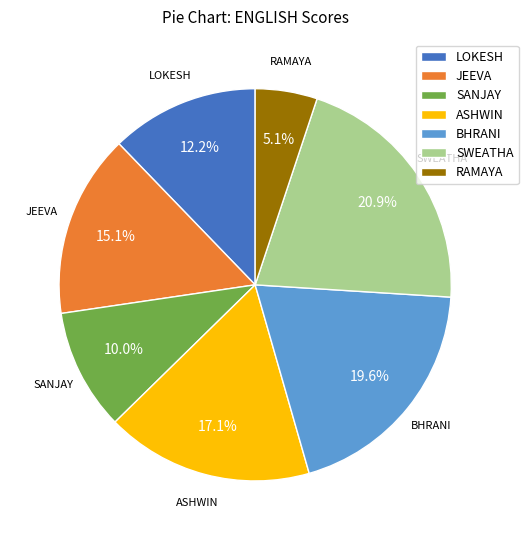

Which slice is the smallest?

RAMAYA